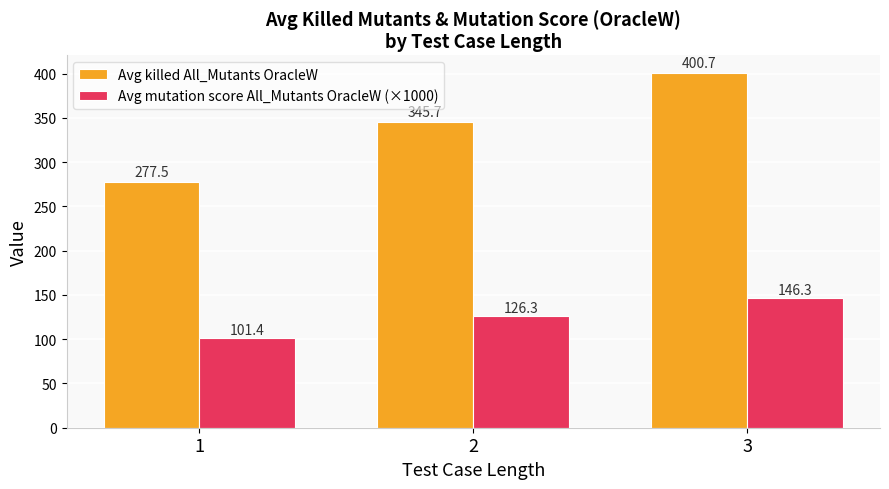

What is the lowest value of the Avg mutation score All_Mutants OracleW (×1000) series?

101.4